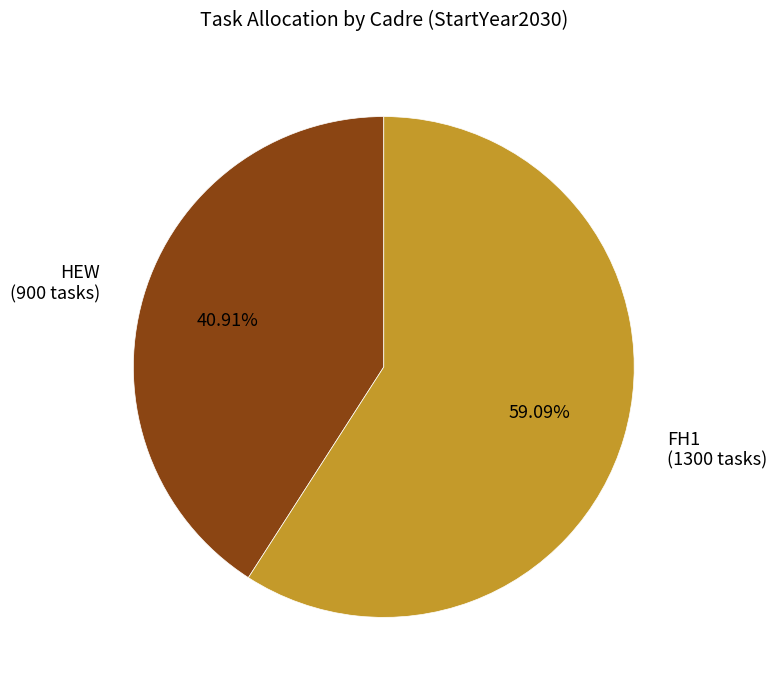

Rank the categories by value from highest to lowest.

FH1 (1300 tasks), HEW (900 tasks)